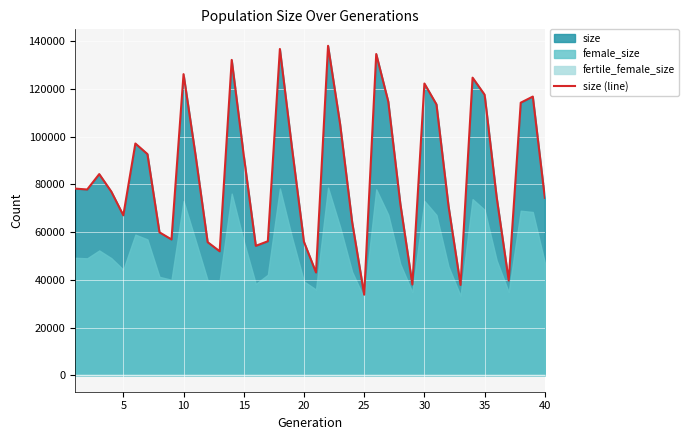

What is the minimum value for size (line)?

33759